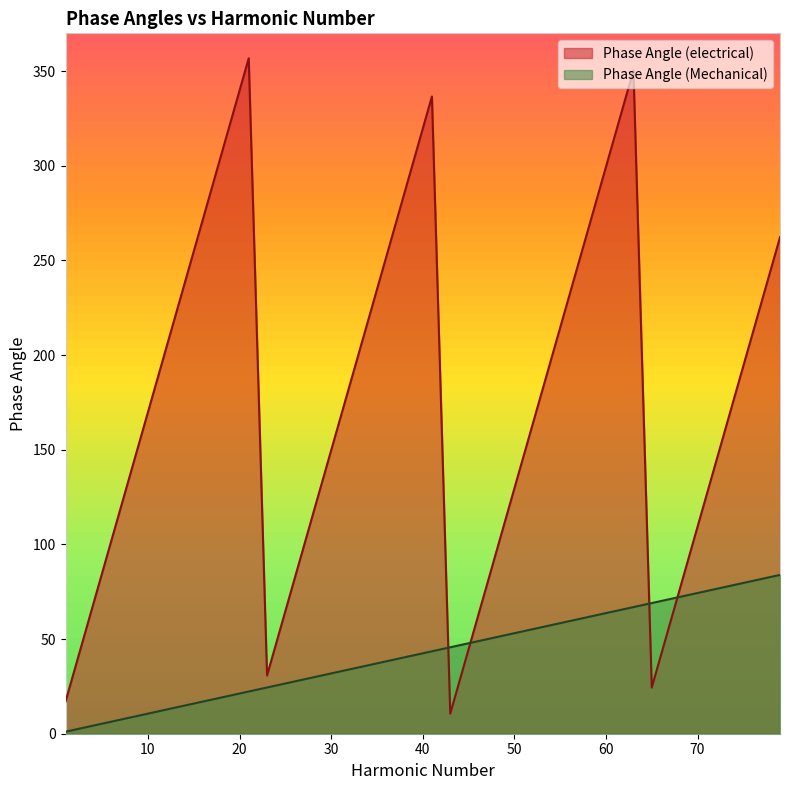

How many data points in Phase Angle (Mechanical) are above 43?

20